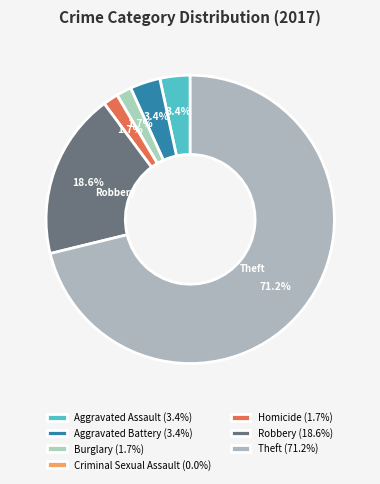

What percentage is the Burglary slice, to the nearest percent?

2%